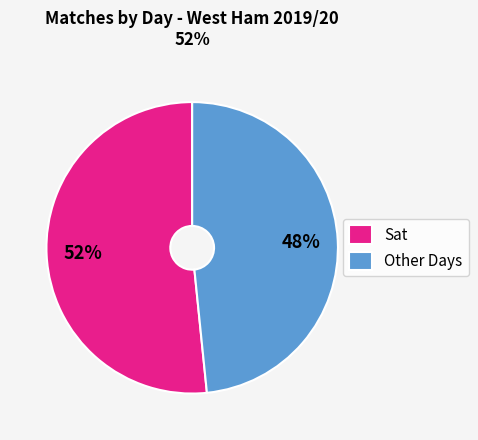

True or false: Other Days accounts for 43% of the total.

False